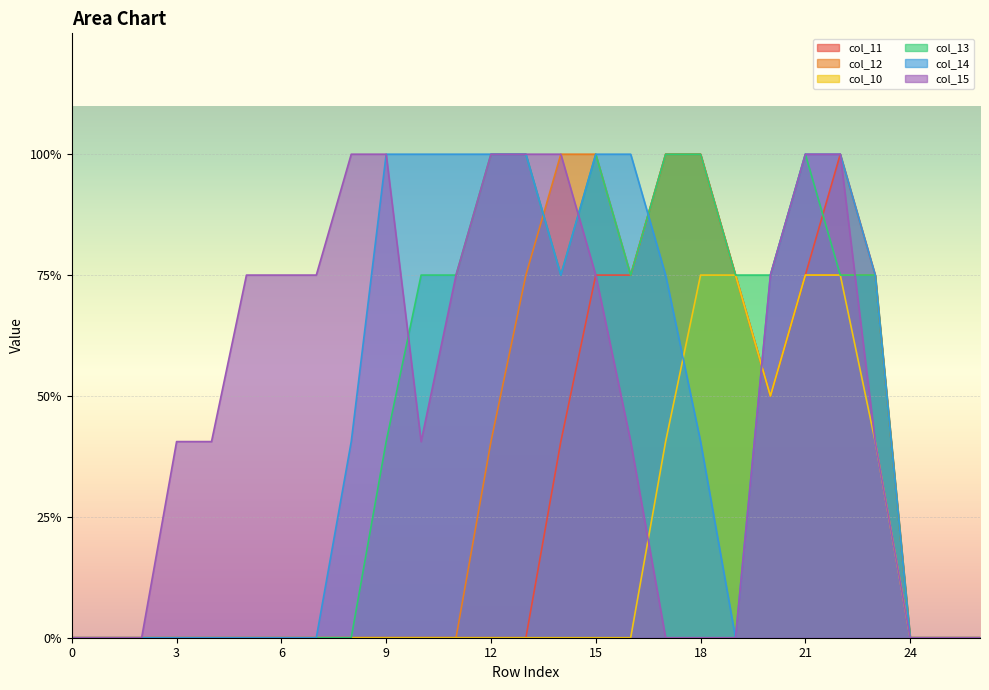

Reading left to right, list all the values displayed in this chart.

col_11: 0.0	0.0	0.0	0.0	0.0	0.0	0.0	0.0	0.0	0.0	0.0	0.0	0.0	0.0	0.8	1.5	1.5	2.0	2.0	1.5	1.0	1.5	2.0	1.5	0.0	0.0	0.0
col_12: 0.0	0.0	0.0	0.0	0.0	0.0	0.0	0.0	0.0	0.0	0.0	0.0	0.8	1.5	2.0	2.0	1.5	2.0	2.0	1.5	1.0	1.5	1.5	1.5	0.0	0.0	0.0
col_10: 0.0	0.0	0.0	0.0	0.0	0.0	0.0	0.0	0.0	0.0	0.0	0.0	0.0	0.0	0.0	0.0	0.0	0.8	1.5	1.5	1.0	1.5	1.5	0.8	0.0	0.0	0.0
col_13: 0.0	0.0	0.0	0.0	0.0	0.0	0.0	0.0	0.0	0.8	1.5	1.5	2.0	2.0	1.5	2.0	1.5	2.0	2.0	1.5	1.5	2.0	1.5	1.5	0.0	0.0	0.0
col_14: 0.0	0.0	0.0	0.0	0.0	0.0	0.0	0.0	0.8	2.0	2.0	2.0	2.0	2.0	1.5	2.0	2.0	1.5	0.8	0.0	1.5	2.0	2.0	1.5	0.0	0.0	0.0
col_15: 0.0	0.0	0.0	0.8	0.8	1.5	1.5	1.5	2.0	2.0	0.8	1.5	2.0	2.0	2.0	1.5	0.8	0.0	0.0	0.0	1.5	2.0	2.0	0.8	0.0	0.0	0.0